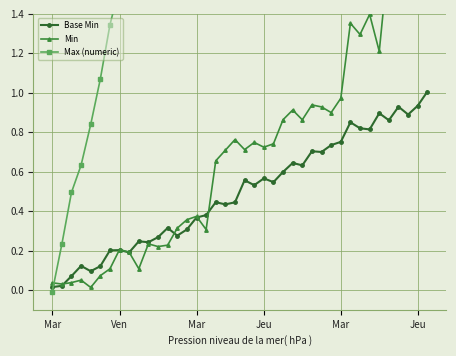

What is the difference between the highest and lowest values at 18?

1.7